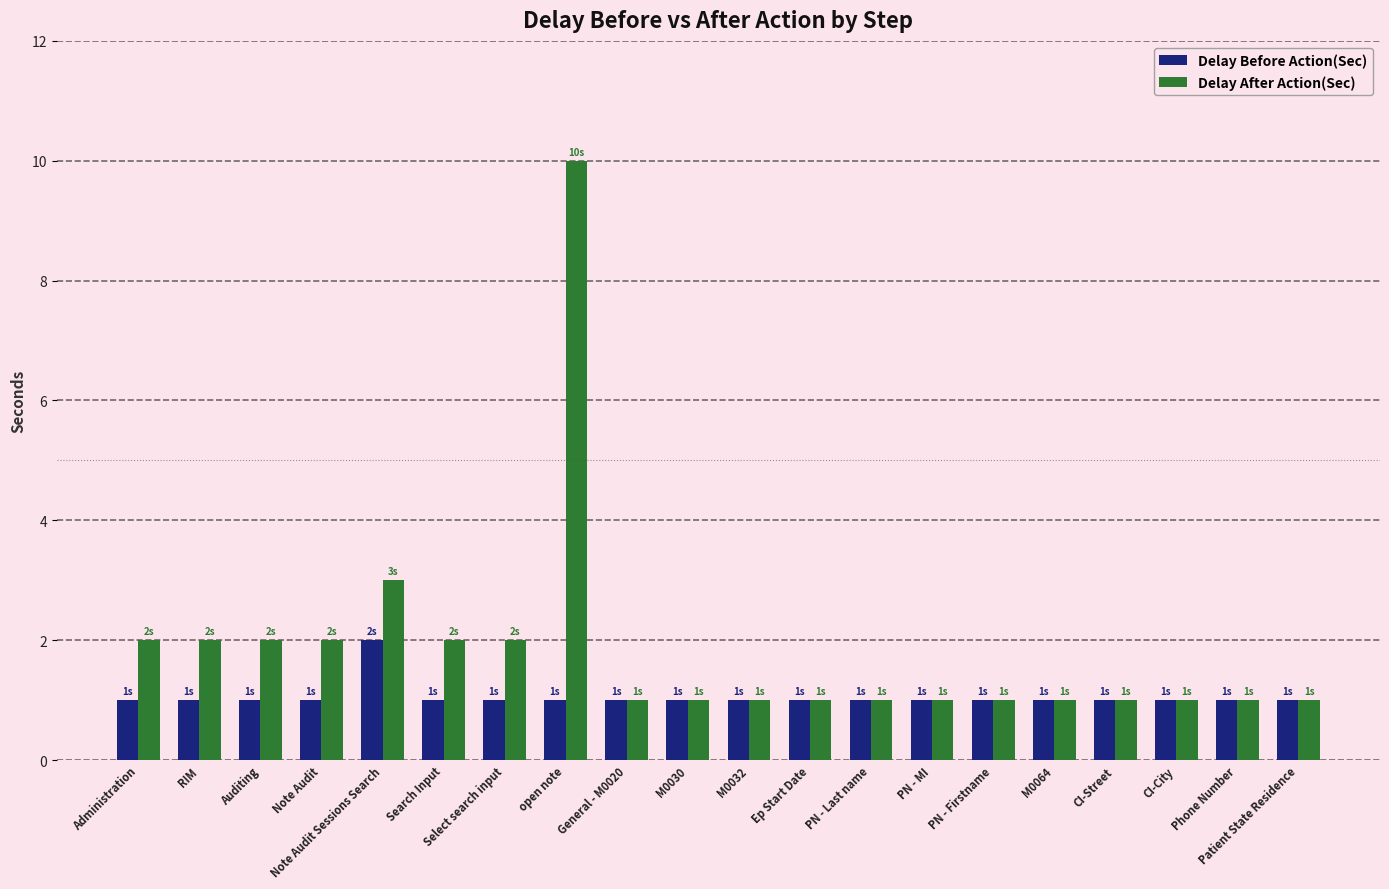

Which series changed the most between Search Input and M0030?

Delay After Action(Sec)